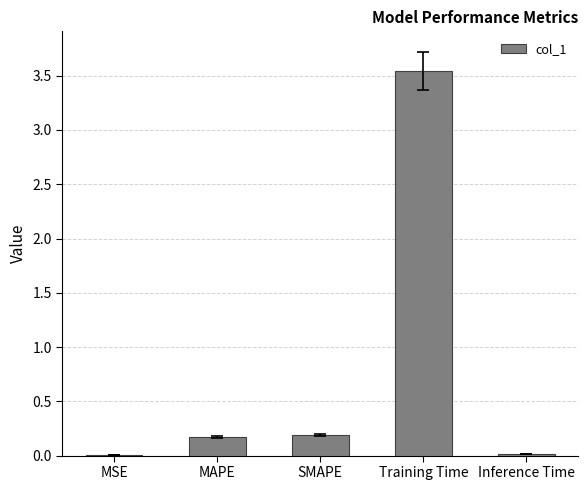

What is the sum of all values?

3.9